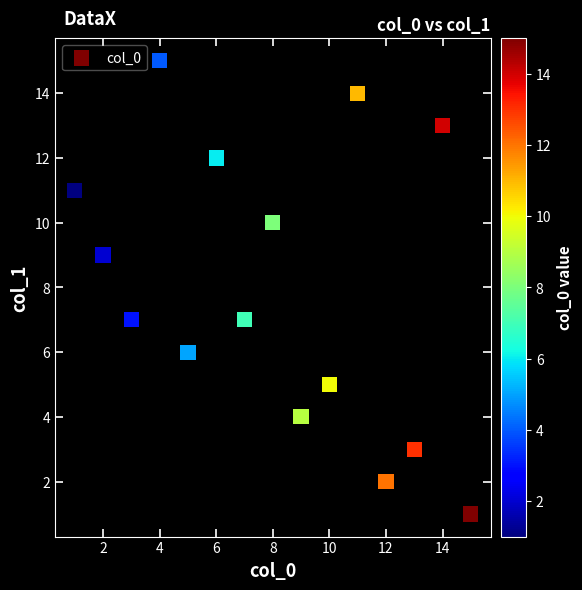

What is the range of X values (max minus min)?

14